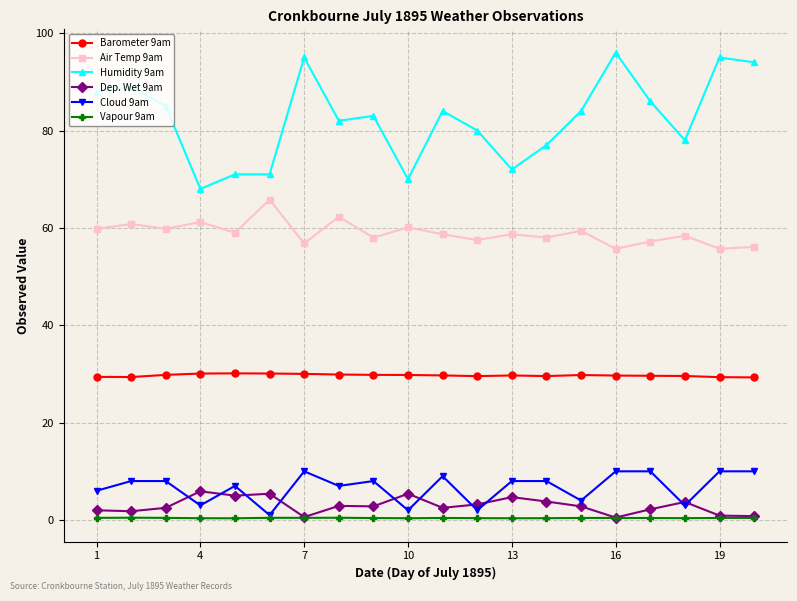

What is the greatest value displayed?

96.0